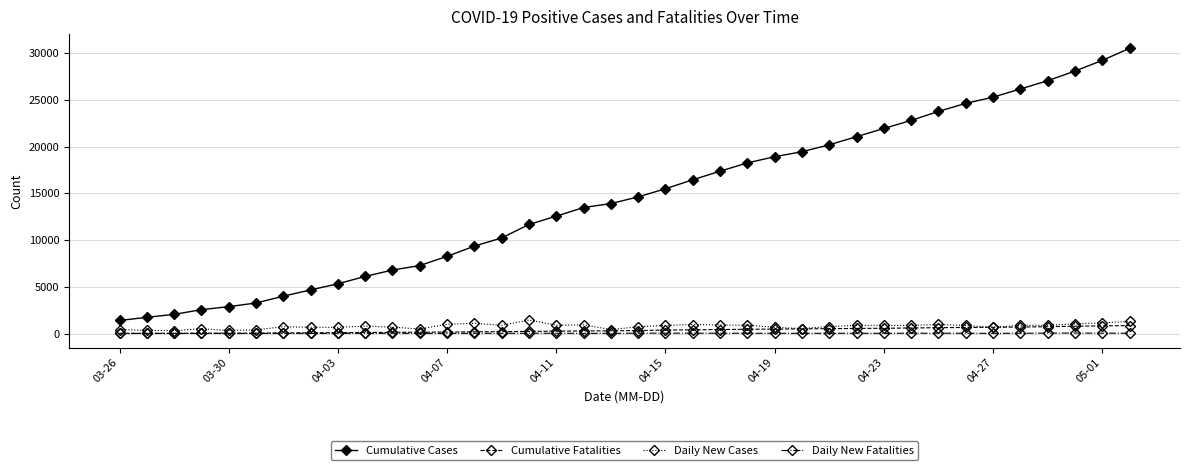

Which series has the largest range (max minus min)?

Cumulative Cases